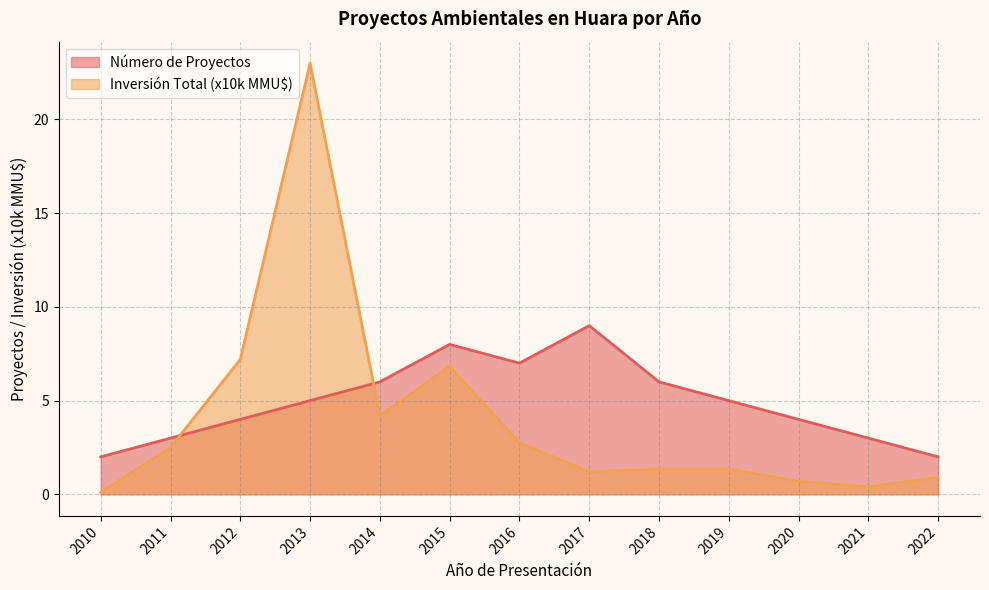

True or false: Número de Proyectos has more than 1 points higher than both neighbors.

True